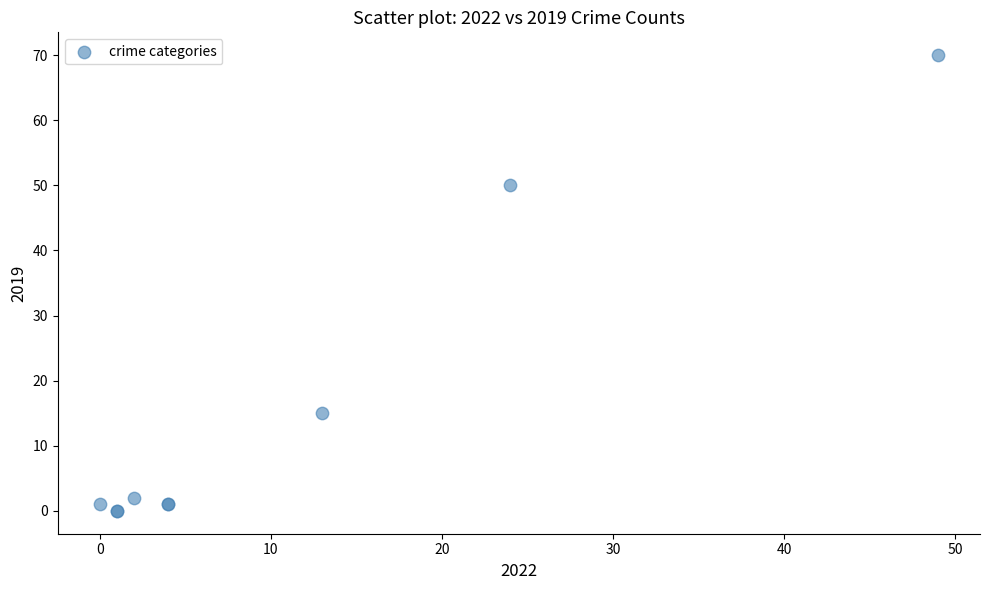

What Y value in the scatter plot is closest to 35?

50